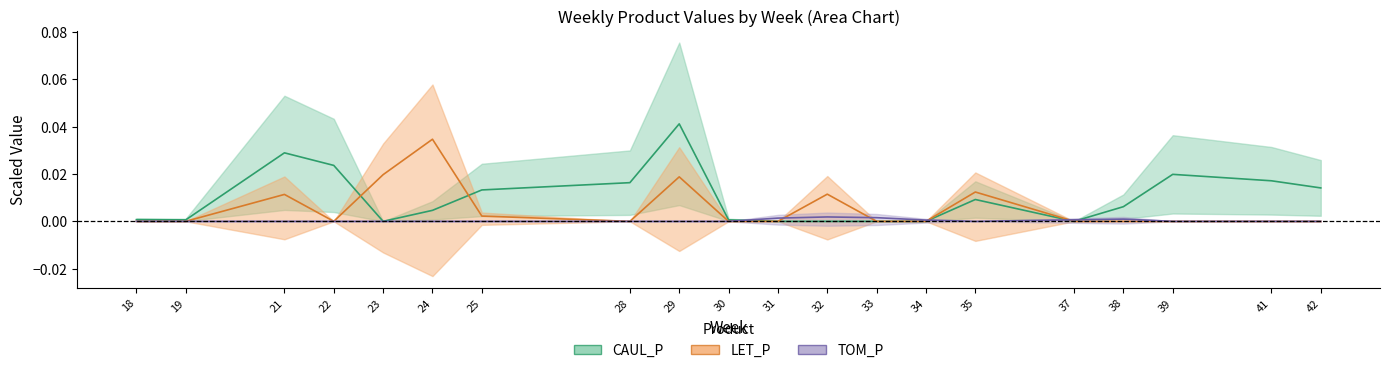

True or false: LET_P has more than 0 interior local peaks.

True